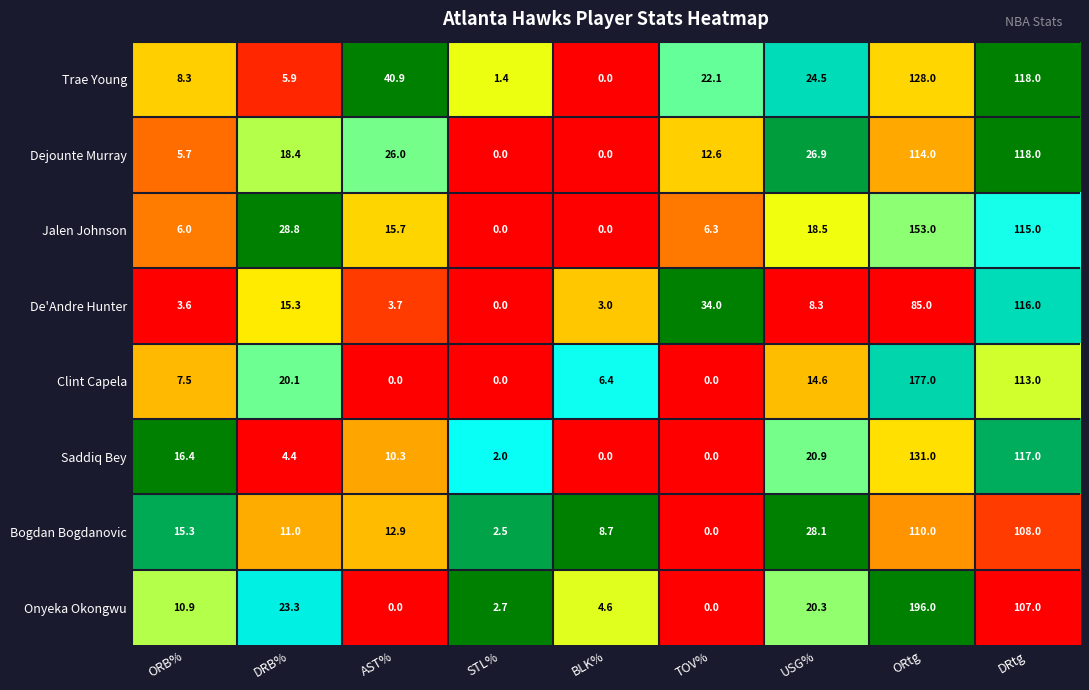

Which category has the highest value across all series?

ORtg